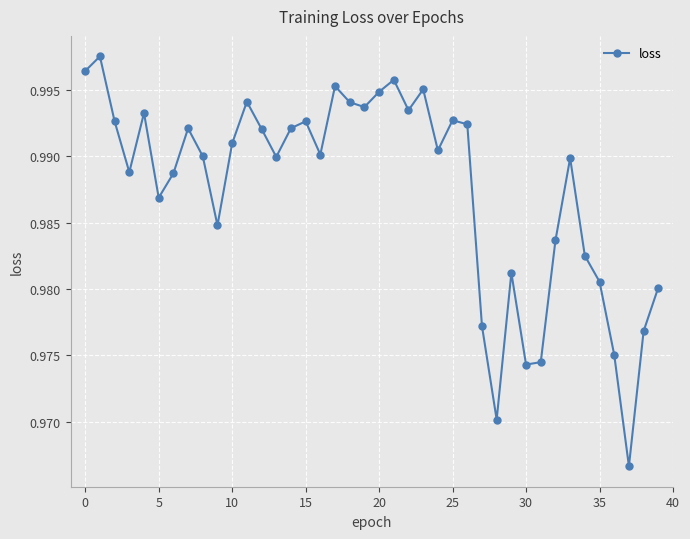

How many points are higher than both their immediate neighbors (excluding endpoints)?

11